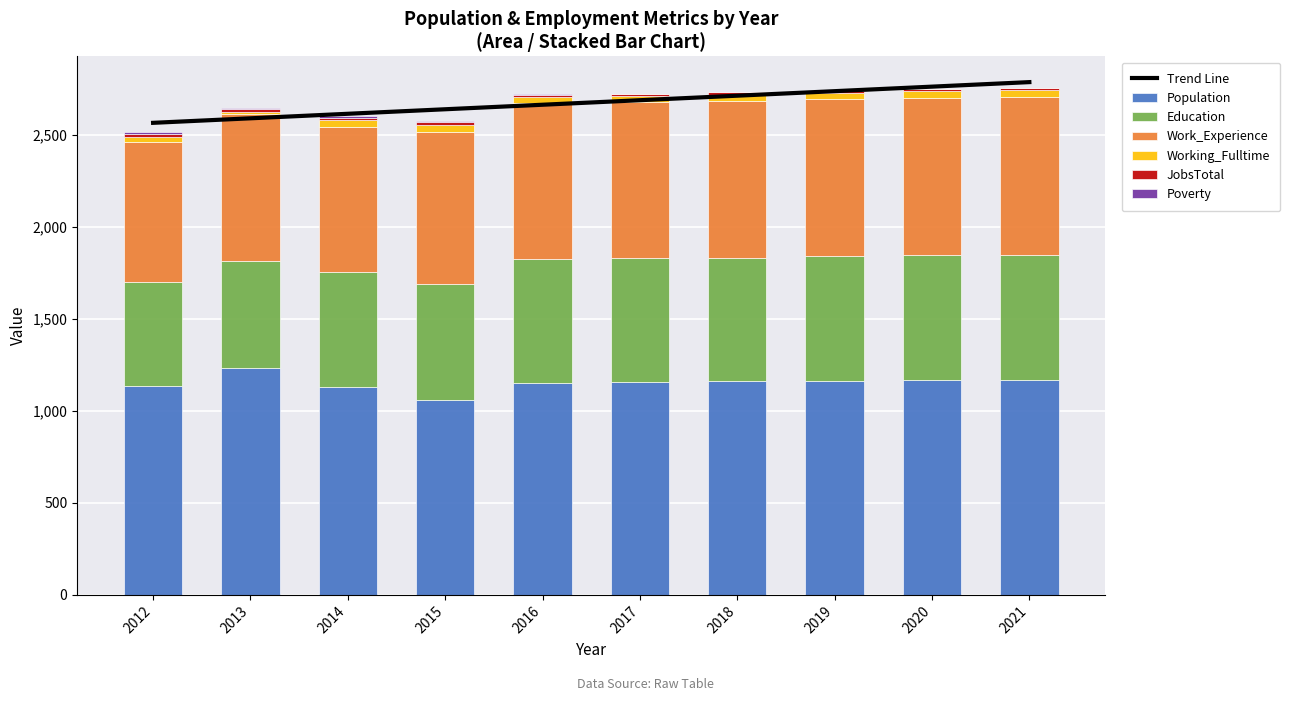

What value does the Population series have at 2019, to the nearest 5?

1165